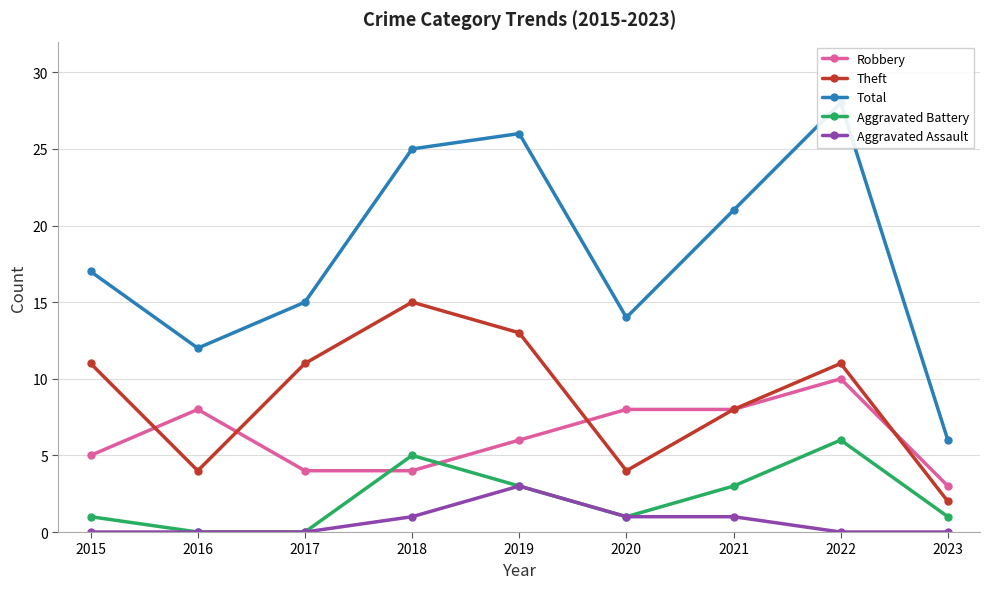

At 2022, list the series in order from smallest to largest.

Aggravated Assault, Aggravated Battery, Robbery, Theft, Total